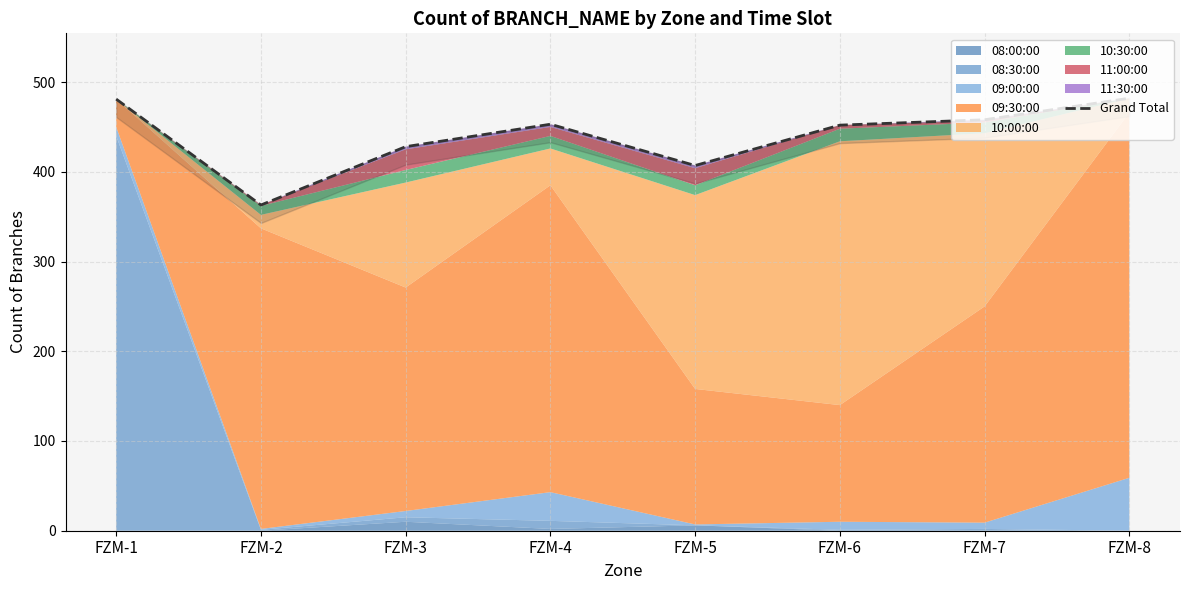

How many points are lower than both their immediate neighbors (excluding endpoints)?

2